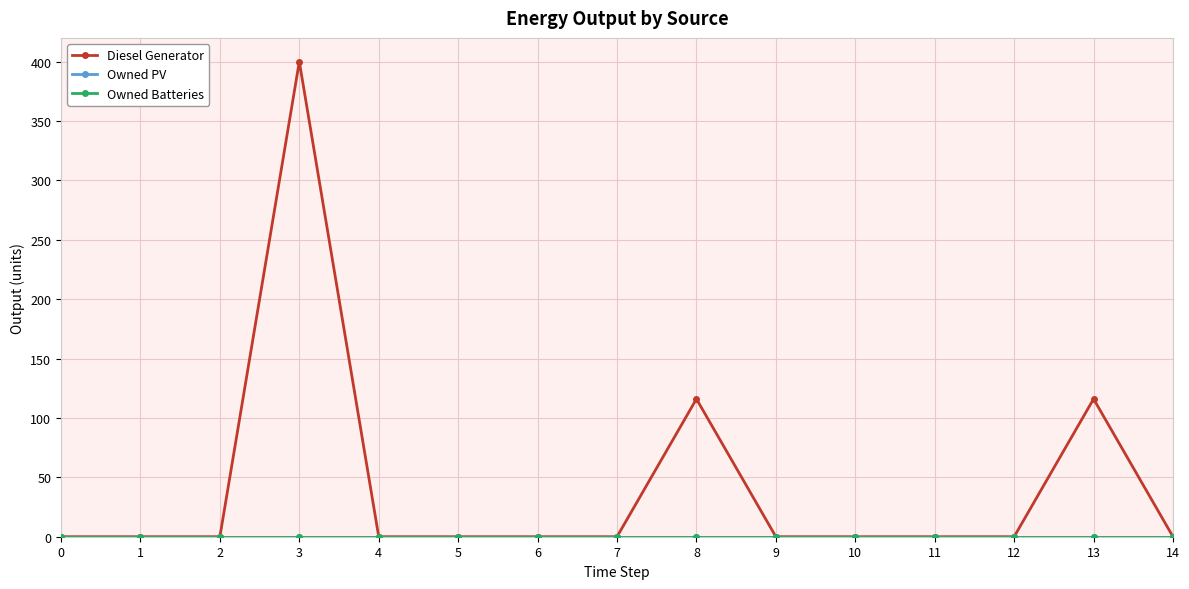

Does the chart have visible grid lines?

Yes